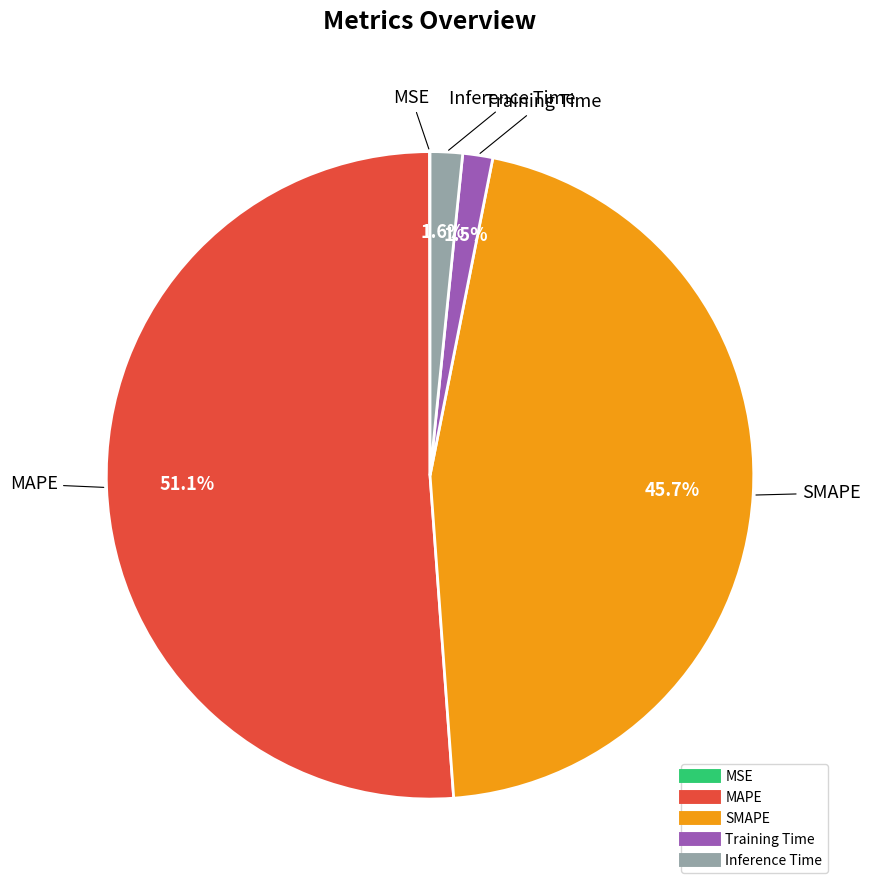

Is the sum of SMAPE and Inference Time greater than half?

No